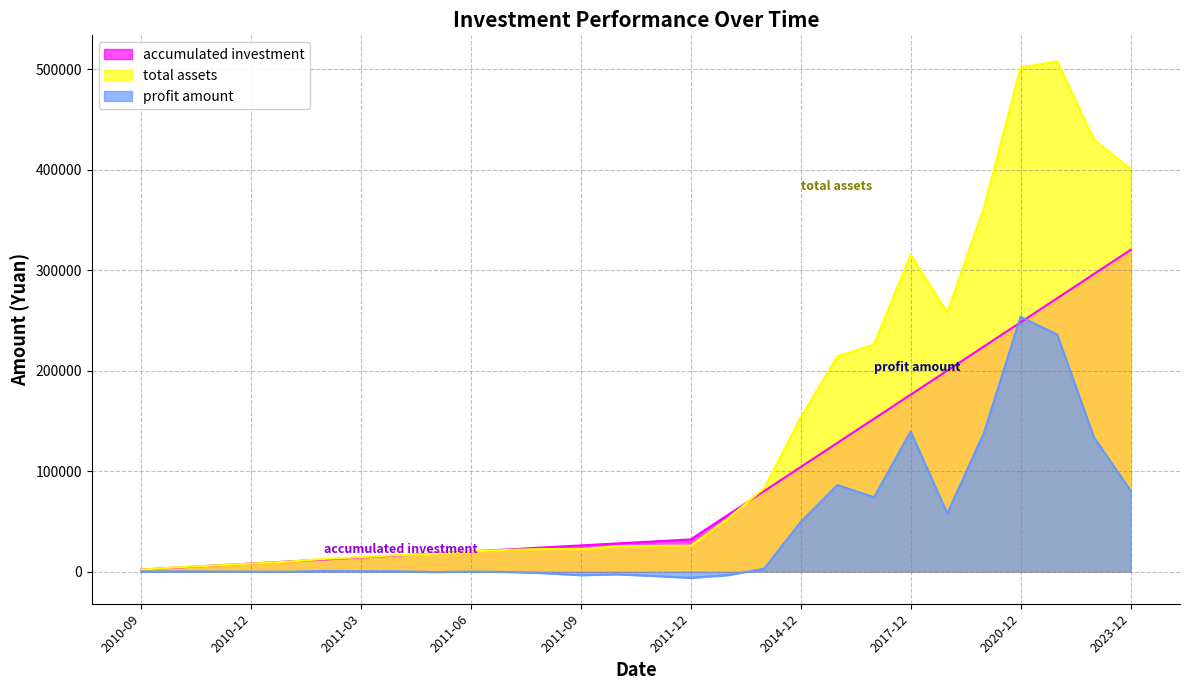

How many lines are shown in the chart?

3